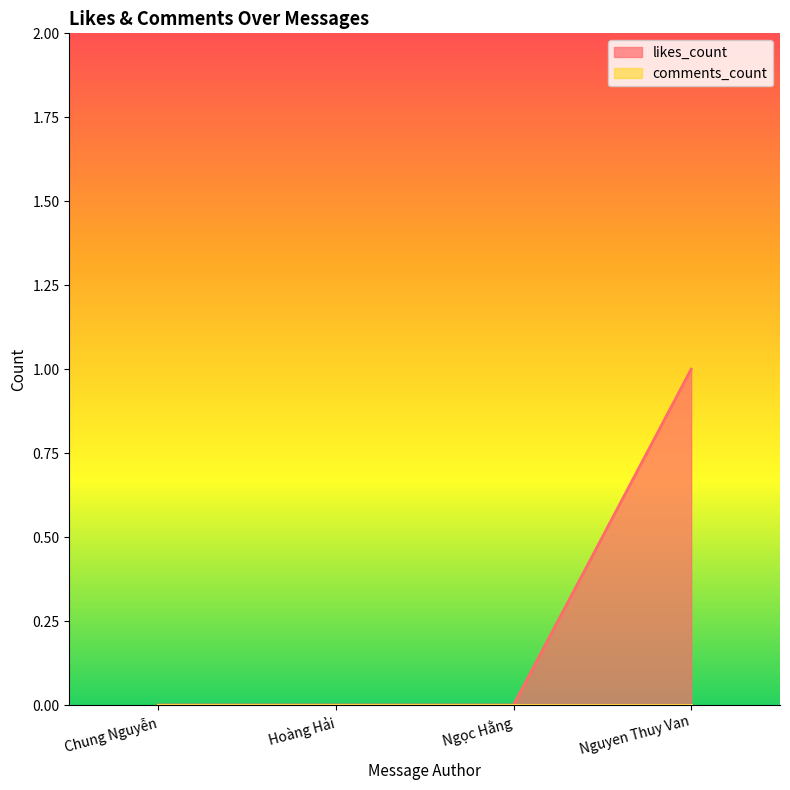

What is the label of the 4th point from the right?

Chung Nguyễn